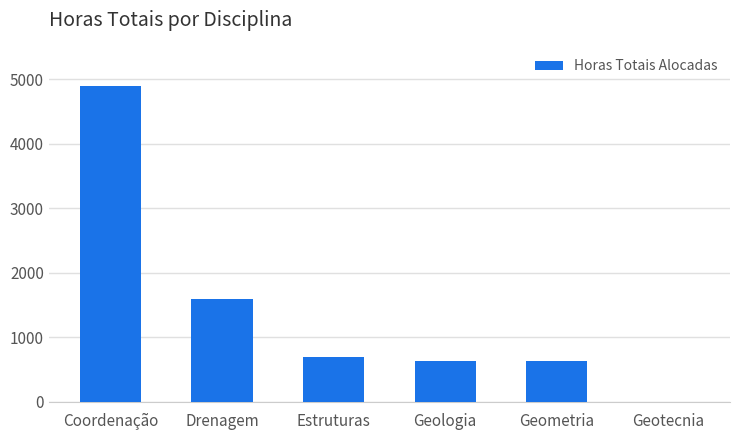

Is it true that the value at Drenagem is 932?

False